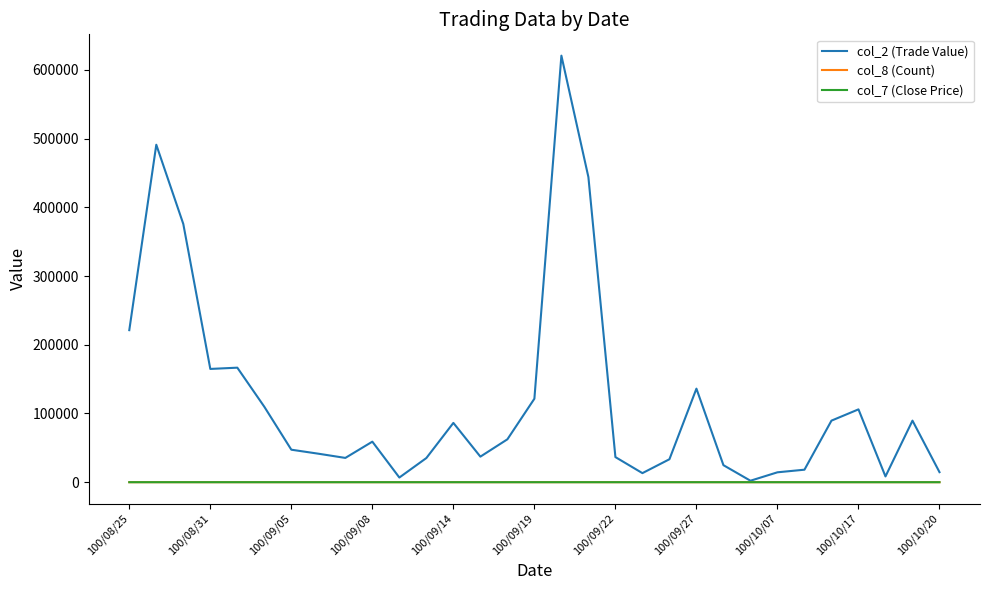

Which series has the widest spread of values?

col_2 (Trade Value)